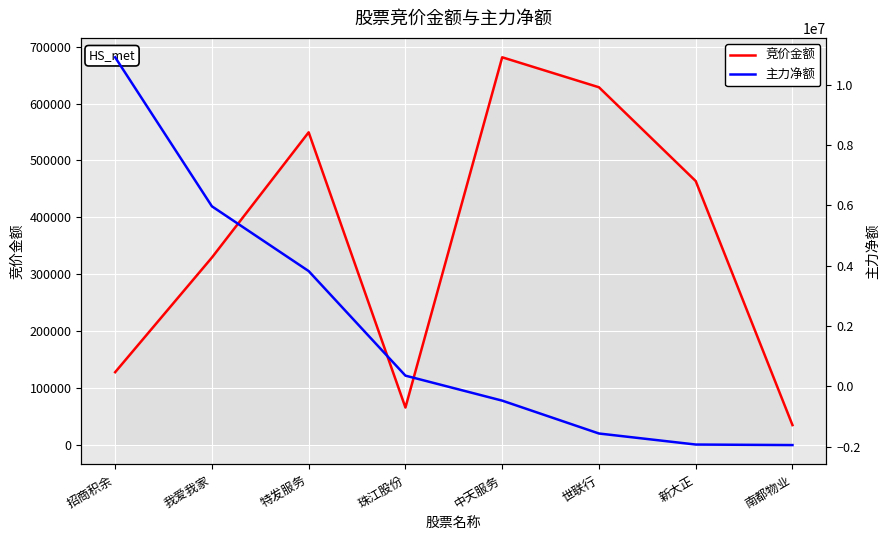

Is it true that 主力净额 equals -1945076 at 南都物业?

True